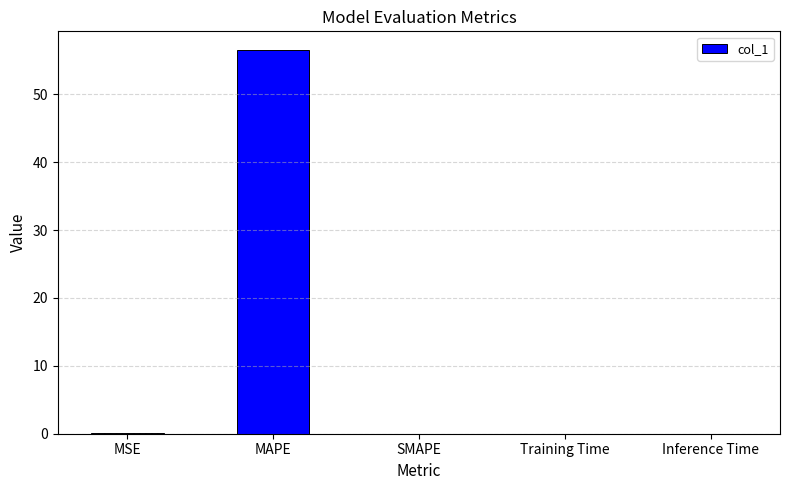

Is it true that the value at MAPE is 56.5?

True